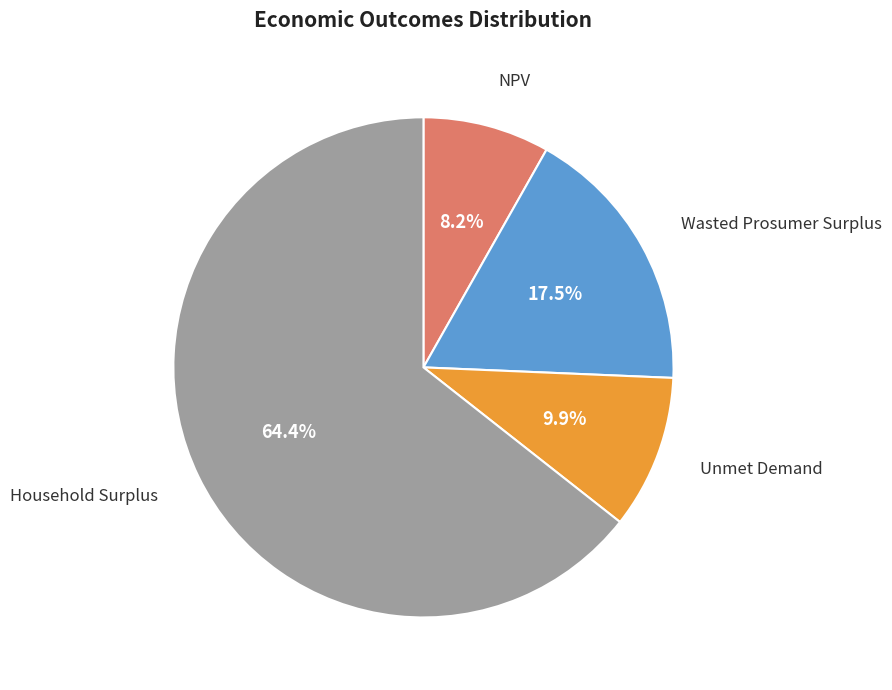

Approximately how many times larger is the value at Wasted Prosumer Surplus compared to Unmet Demand?

1.8